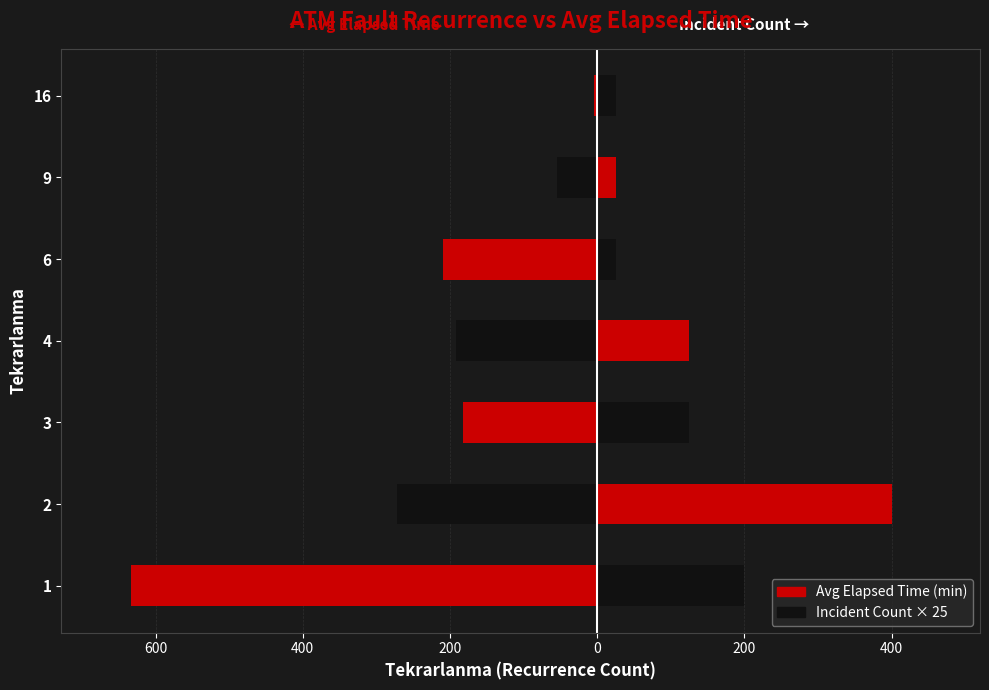

Which series has the widest spread of values?

Avg Elapsed Time (left)